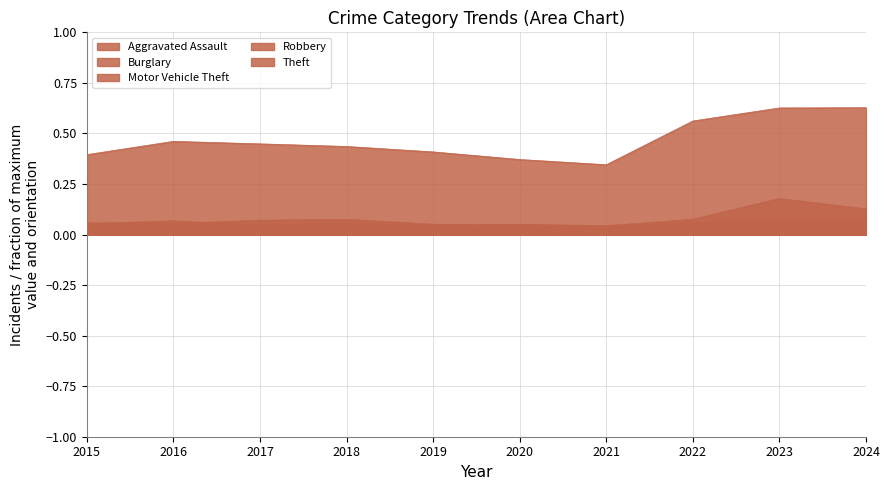

List the series in order of their peak value, lowest first.

Aggravated Assault, Robbery, Burglary, Motor Vehicle Theft, Theft